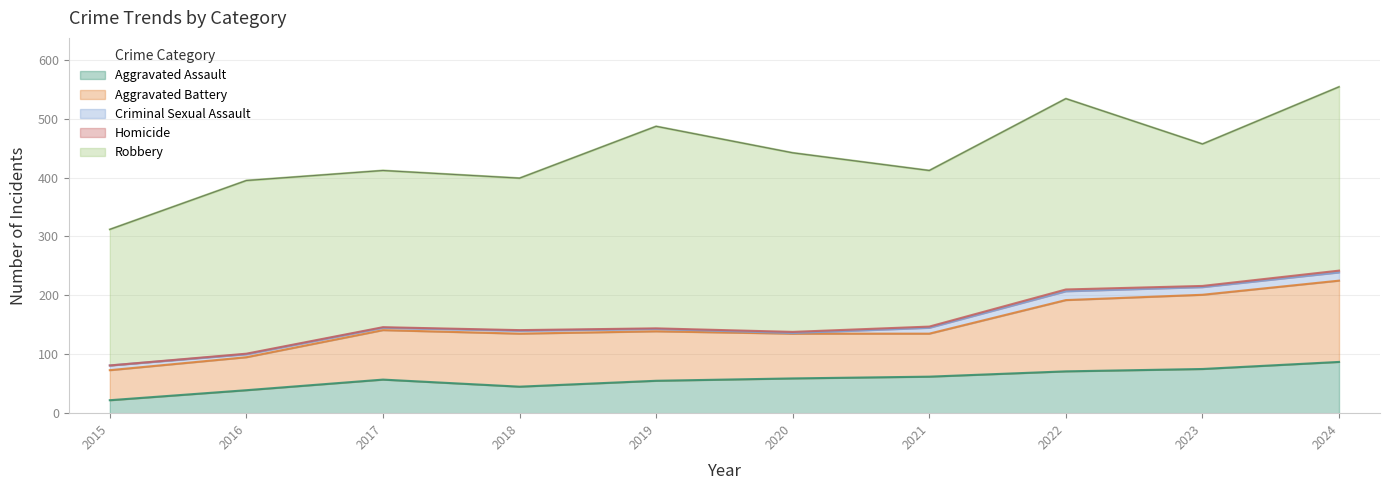

What is the maximum value for Robbery?

343